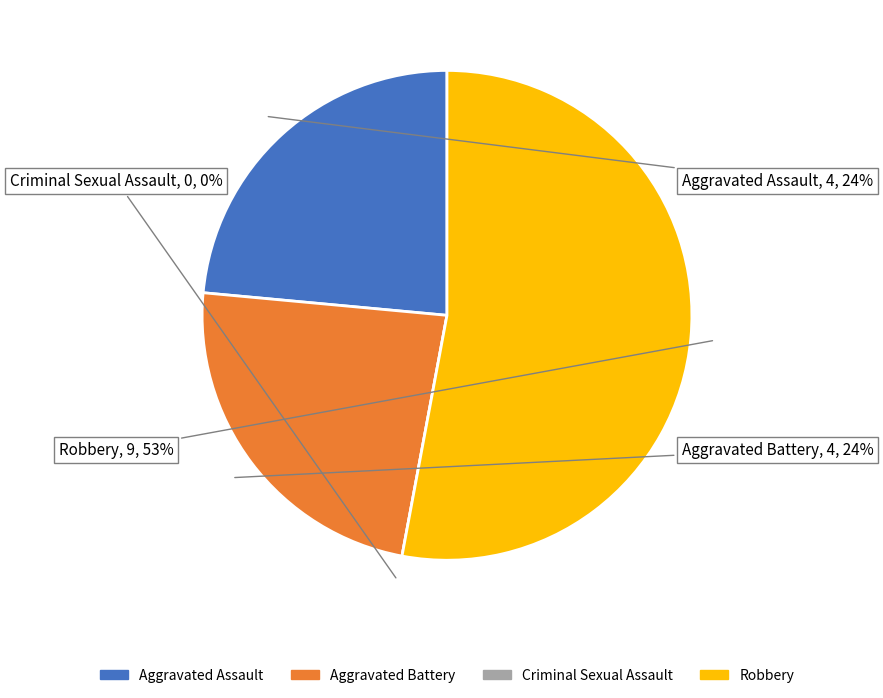

What portion of the pie excludes Criminal Sexual Assault?

100.0%